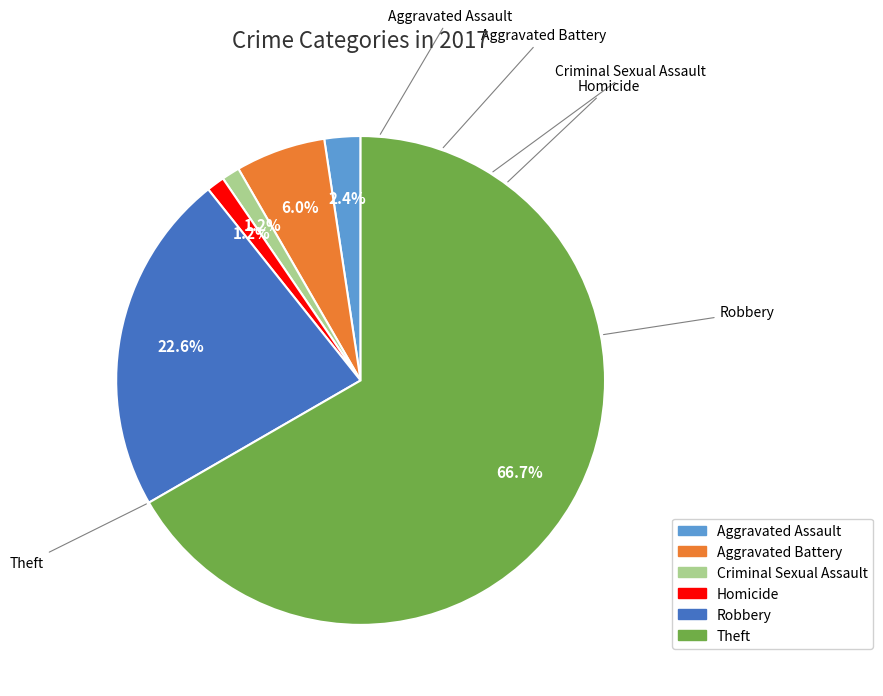

Count the number of slices in the pie.

6